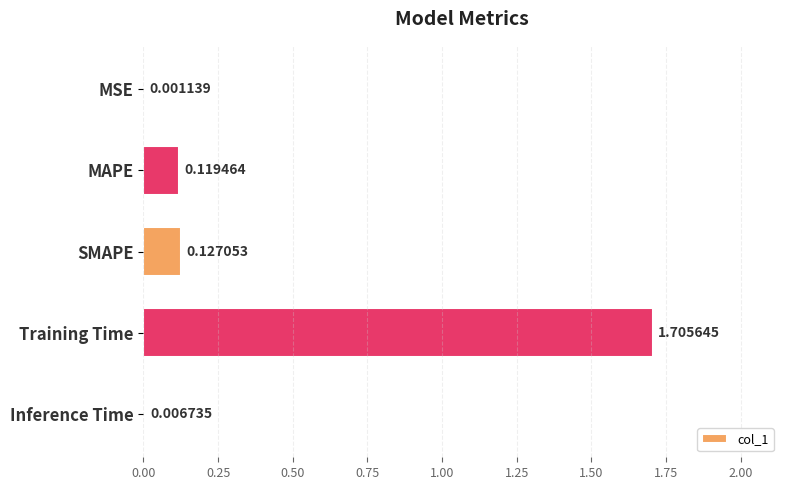

Which label corresponds to the largest value in the chart?

Training Time